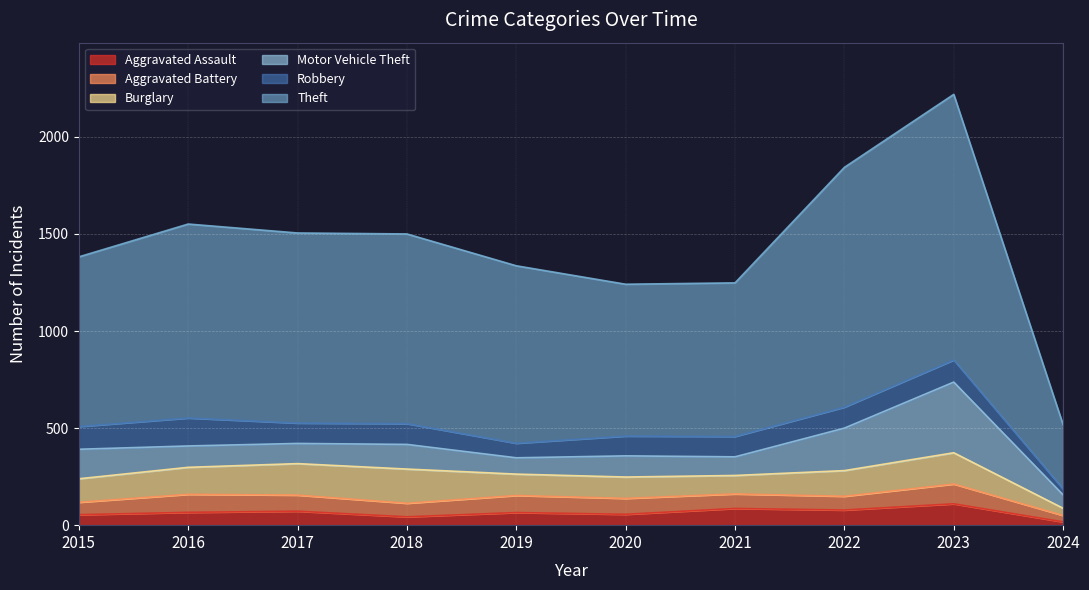

What is the minimum value shown in the chart?

17